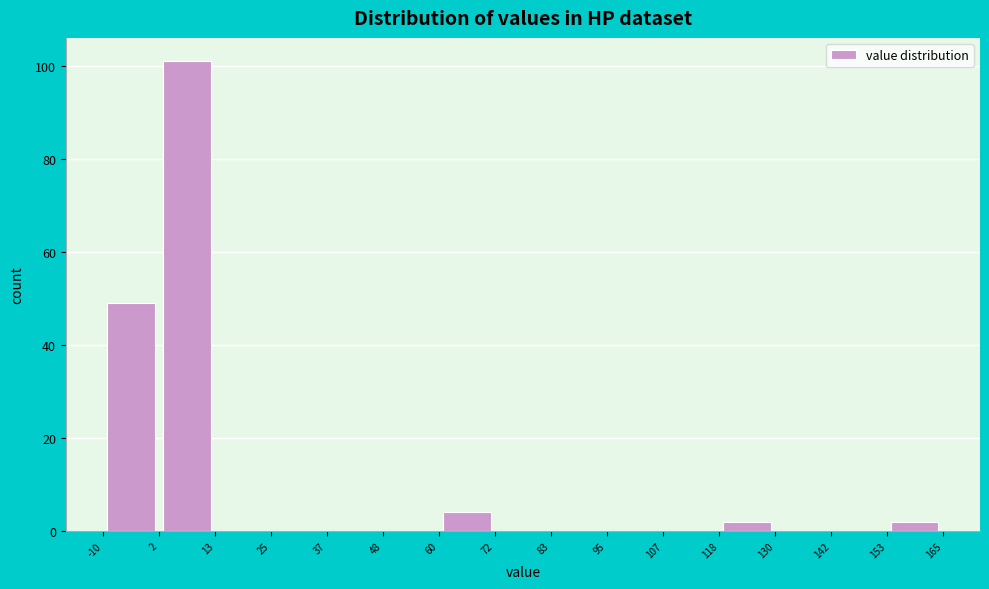

What is the height of the bar covering 60 to 72 on the x-axis? The values are not printed on the chart, so give them approximately, as read against the axis.

4